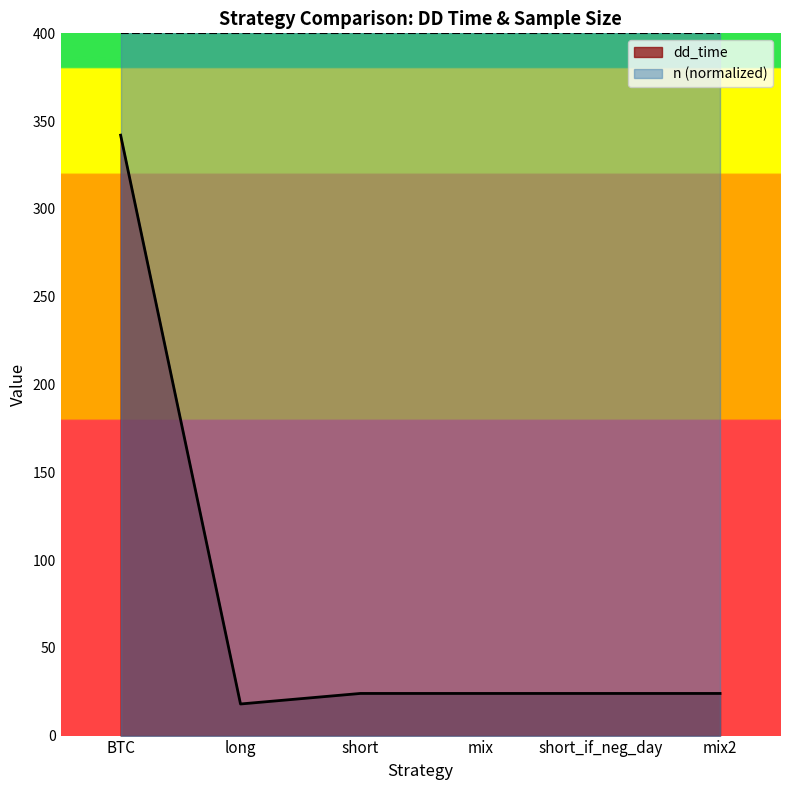

What value does the dd_time series have at short_if_neg_day?

24